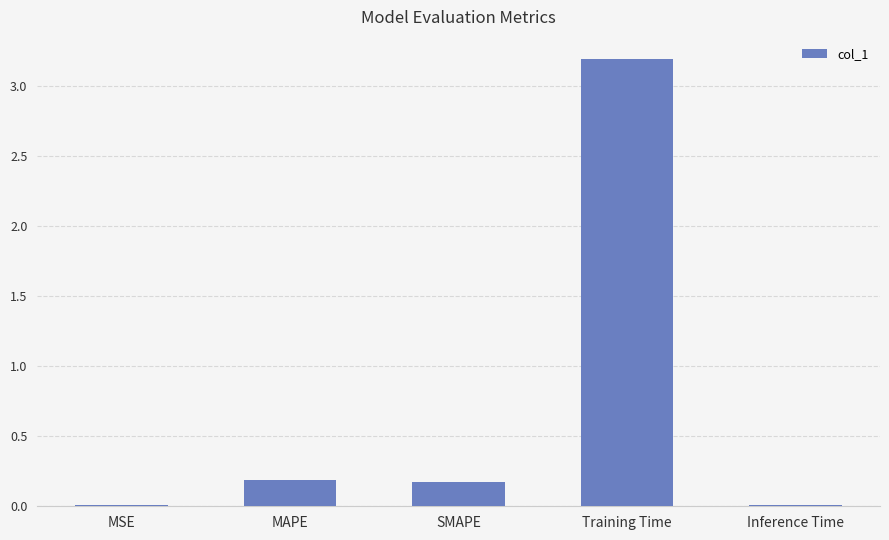

True or false: the data shows 3.2 at Training Time.

True